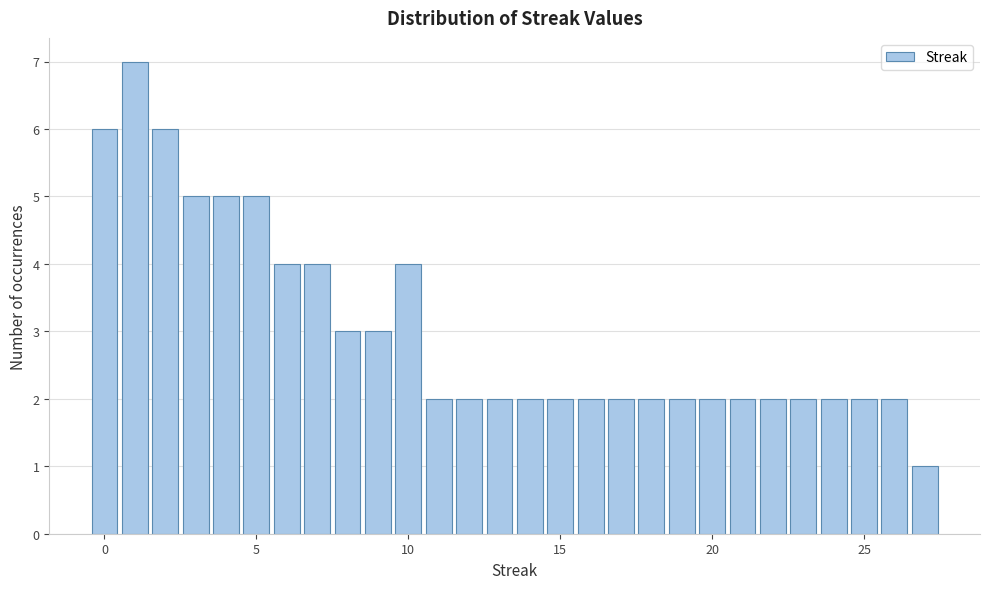

Read against the x-axis, roughly where is the centre of the tallest bar?

1.0